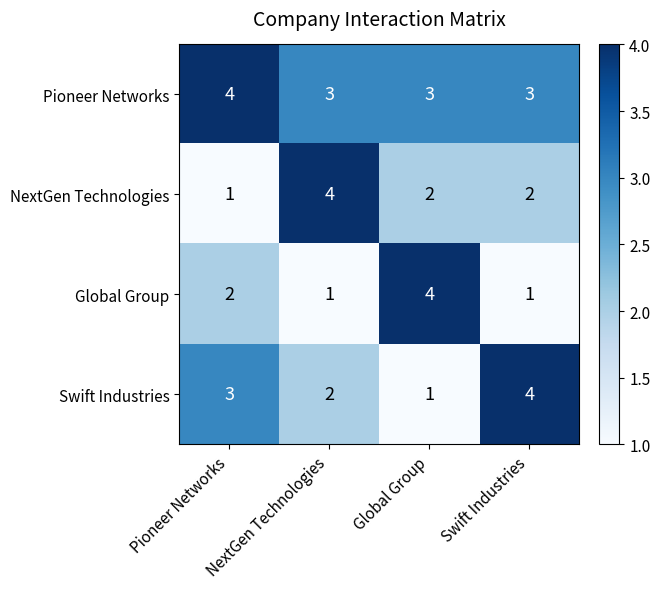

What is the greatest value displayed?

4